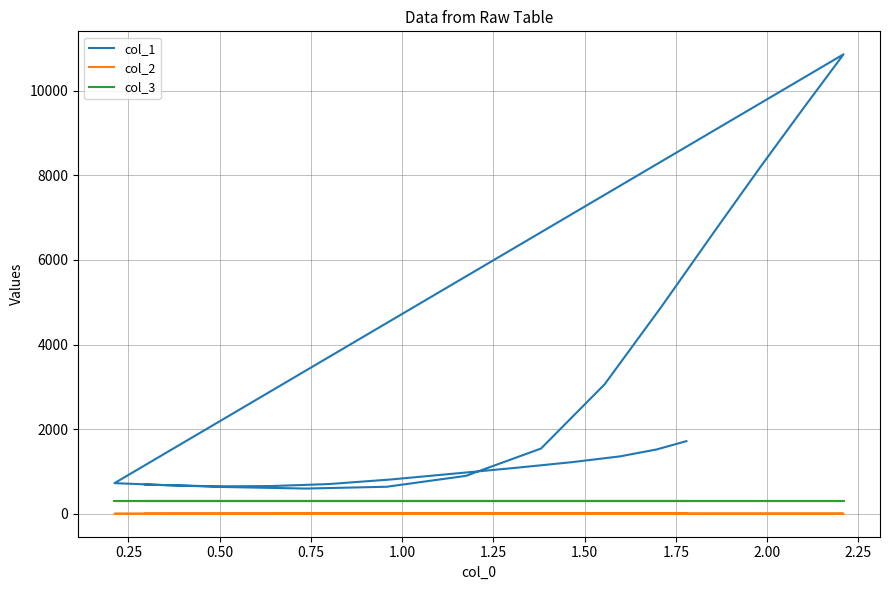

At which label does col_1 first exceed 1087?

1.25